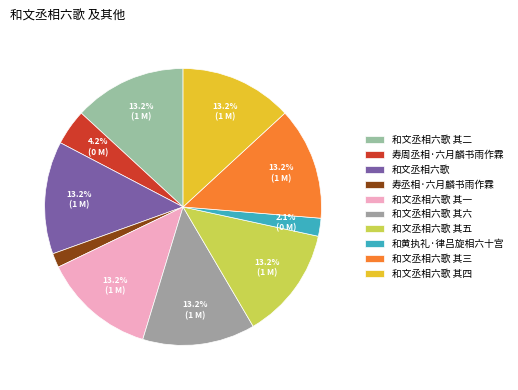

To the nearest percent, what is the average slice percentage?

10%